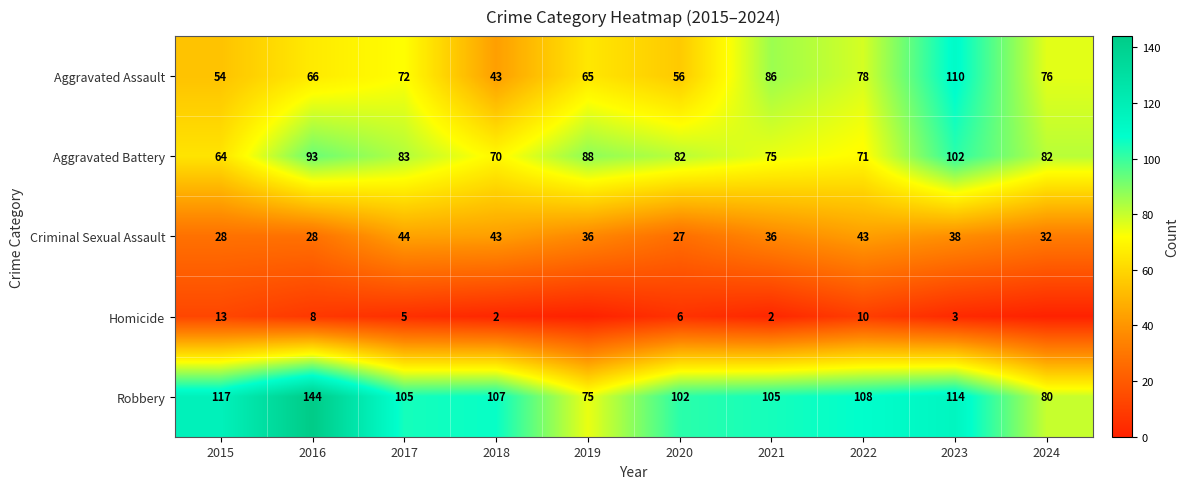

The value of Criminal Sexual Assault at 2017 is 44. True or false?

True